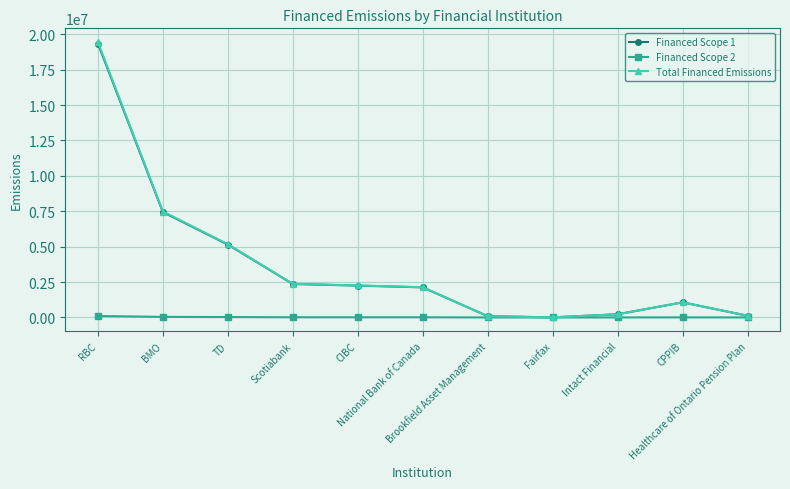

What is the value of the Total Financed Emissions point at the 1st from the left?

19448303.8